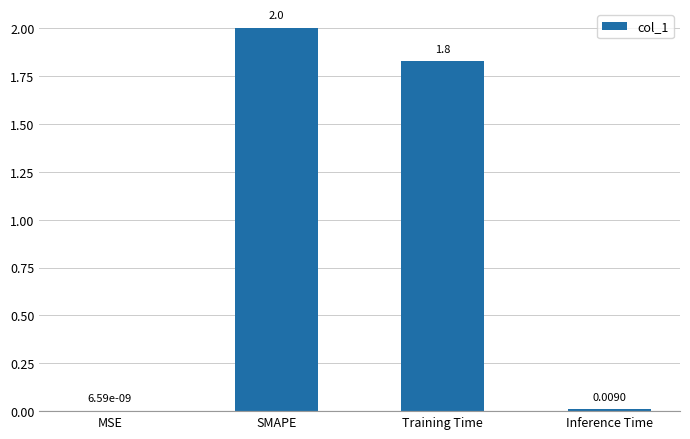

How many data points does each series have?

4